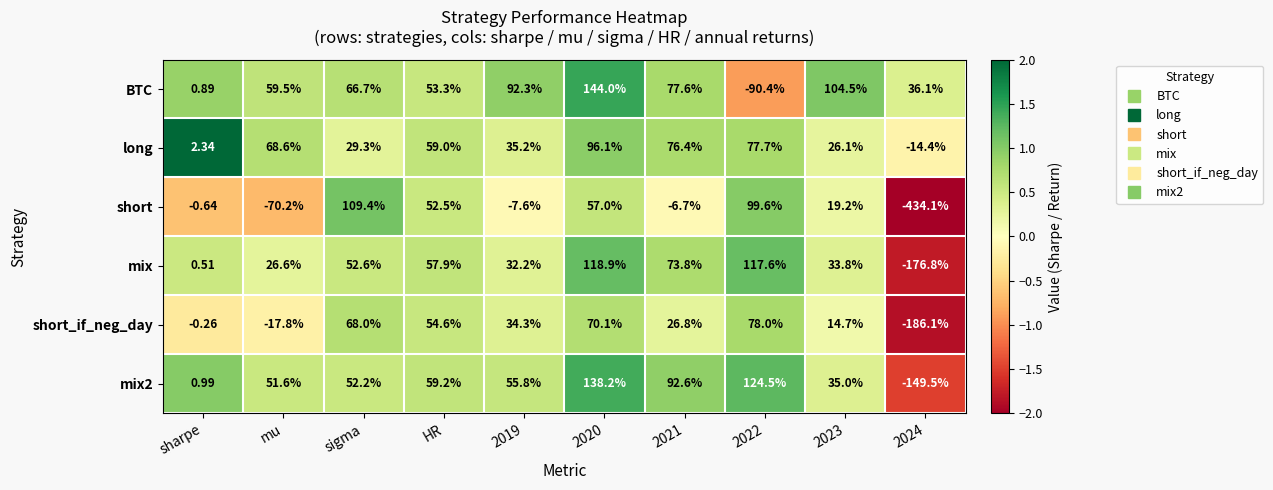

Rank the series by their maximum value, from lowest to highest.

short_if_neg_day, long, short, mix, mix2, BTC